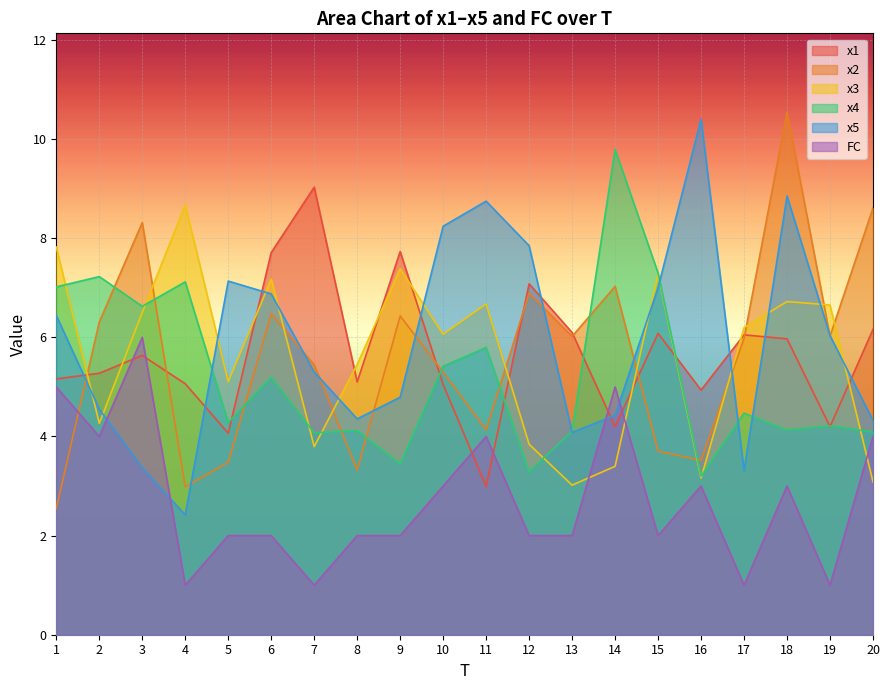

Where is the first local minimum for x5?

4